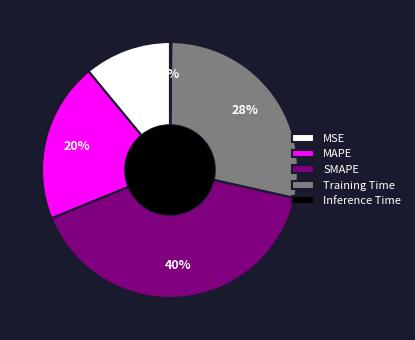

True or false: SMAPE accounts for 40% of the total.

True